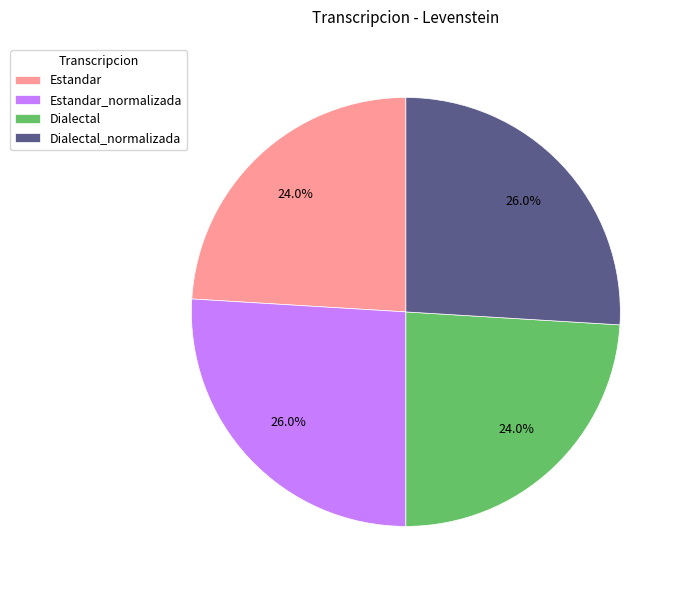

Approximately how many times larger is the value at Dialectal_normalizada compared to Estandar_normalizada?

1.0